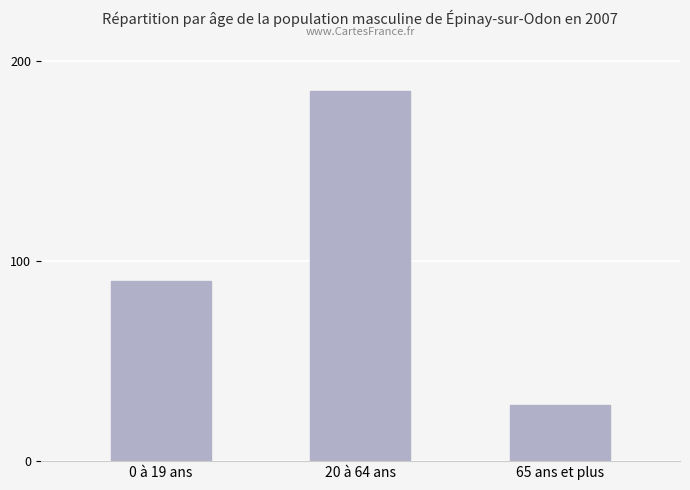

What is the change in value from 20 à 64 ans to 65 ans et plus?

-157